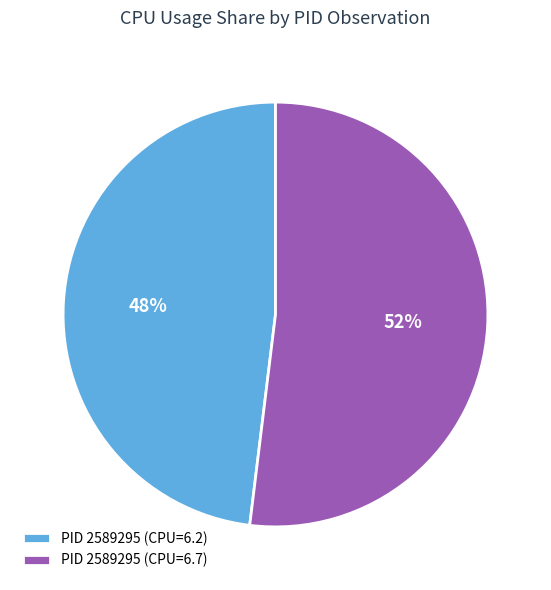

To the nearest percent, what is the combined percentage of PID 2589295 (CPU=6.7) and PID 2589295 (CPU=6.2)?

100%